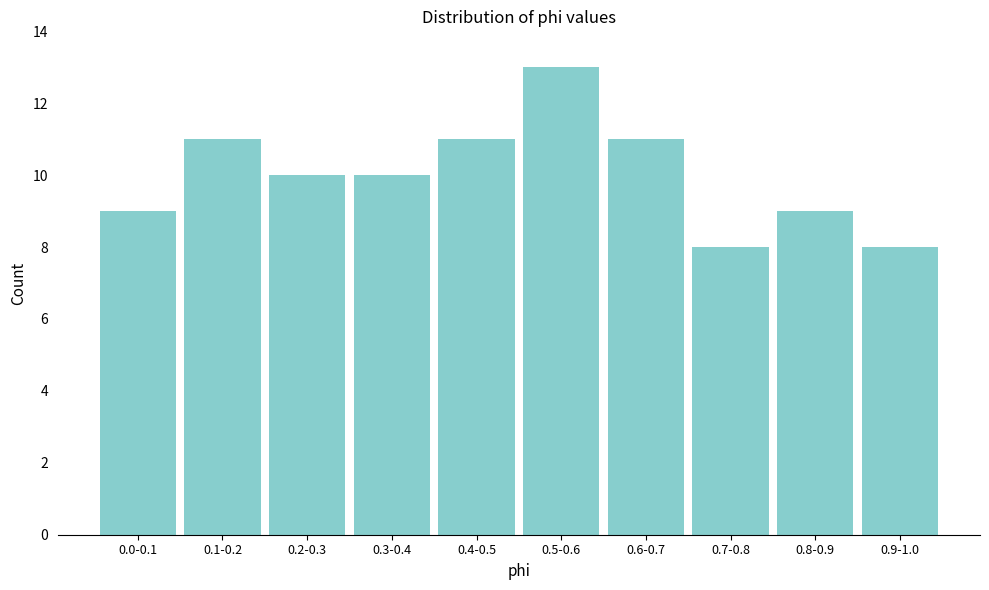

Reading left to right, extract all data points from this chart.

0.0-0.1=9	0.1-0.2=11	0.2-0.3=10	0.3-0.4=10	0.4-0.5=11	0.5-0.6=13	0.6-0.7=11	0.7-0.8=8	0.8-0.9=9	0.9-1.0=8